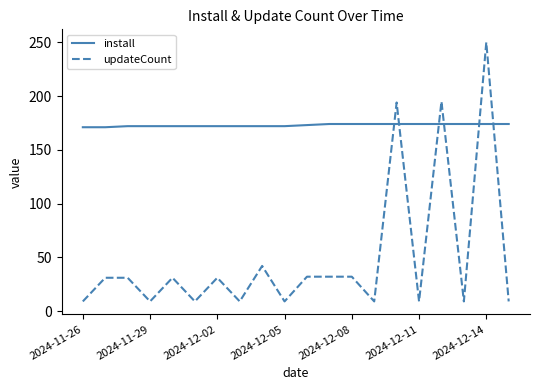

What is the minimum value shown in the chart?

9